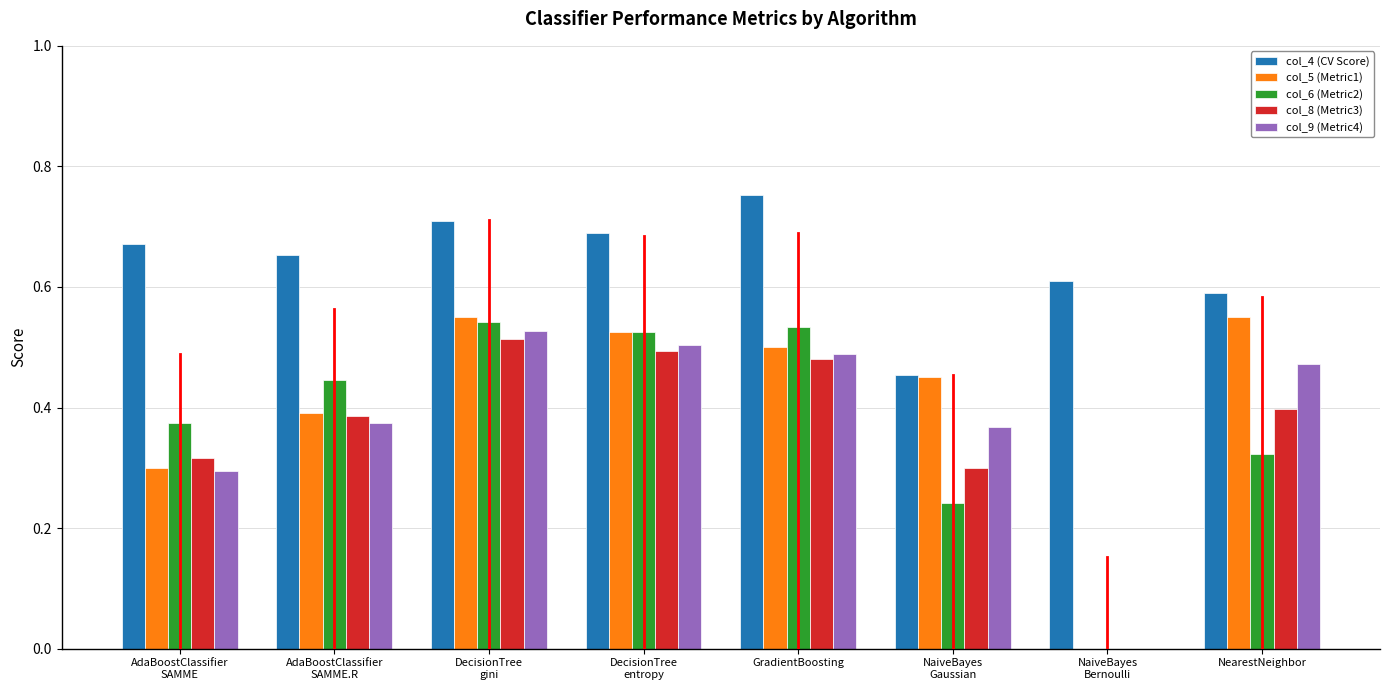

The col_9 (Metric4) series shows 0.5 at NearestNeighbor. True or false?

True